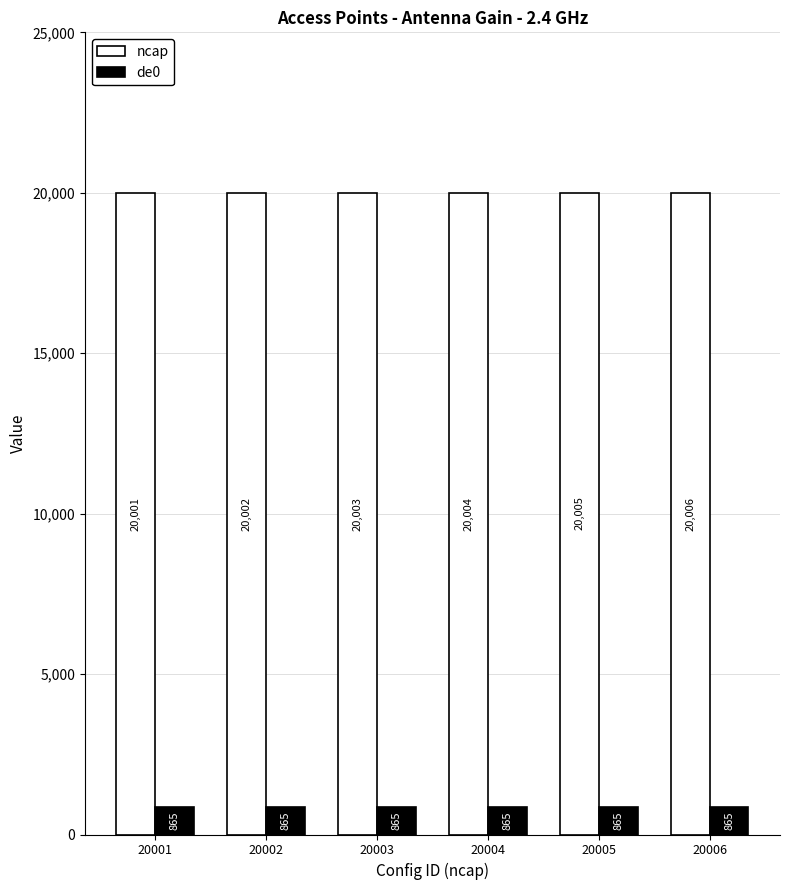

Count the number of data series in this chart.

2